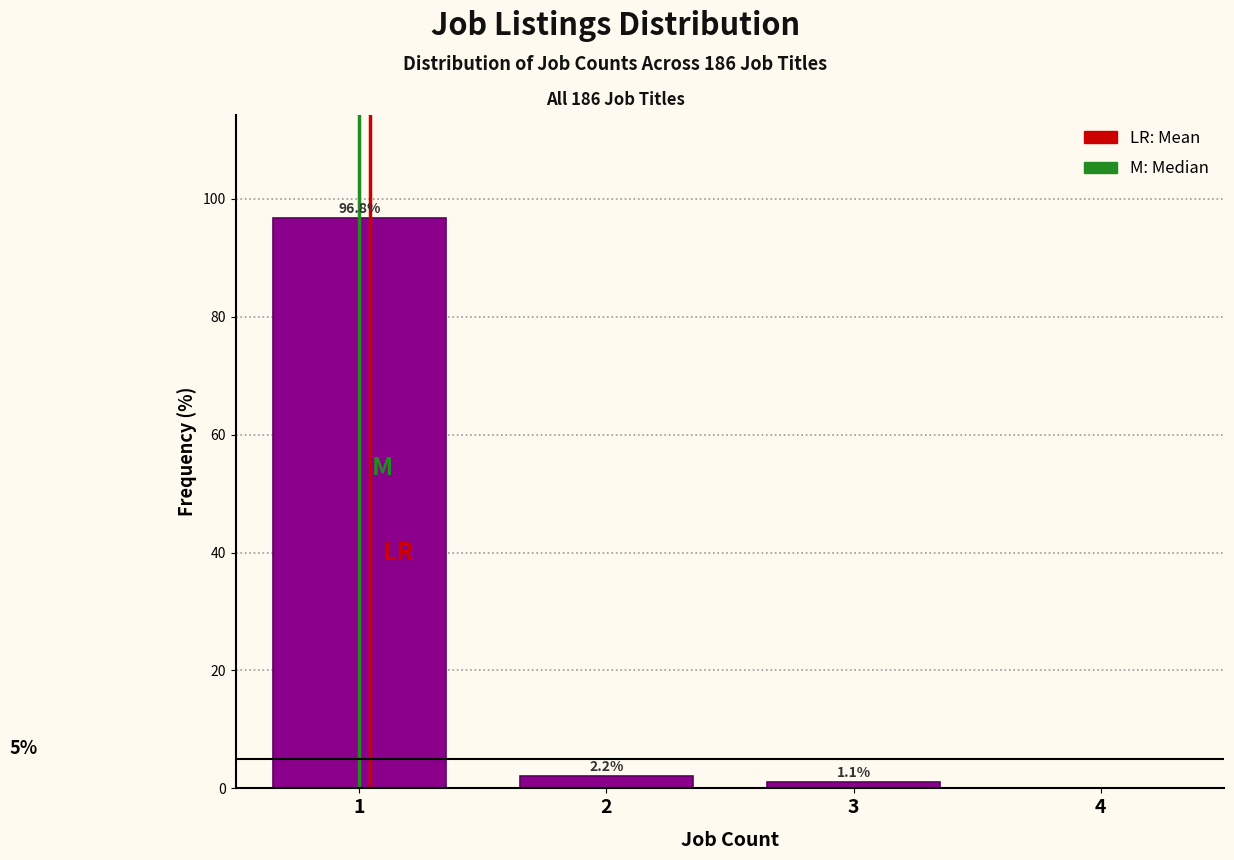

Which range on the x-axis has the tallest bar?

0.5 to 1.5